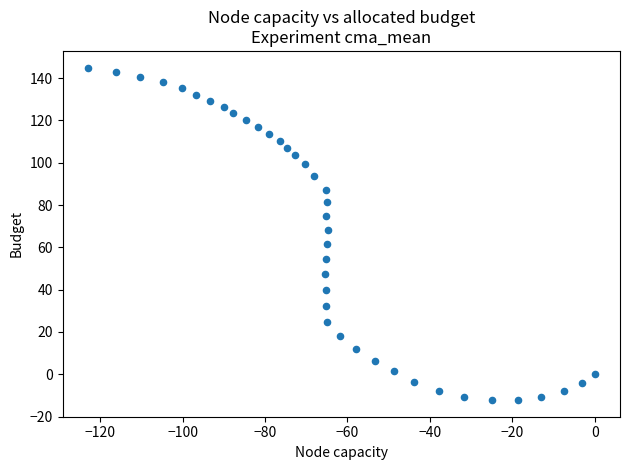

What Y value in the scatter plot is closest to 66?

68.3